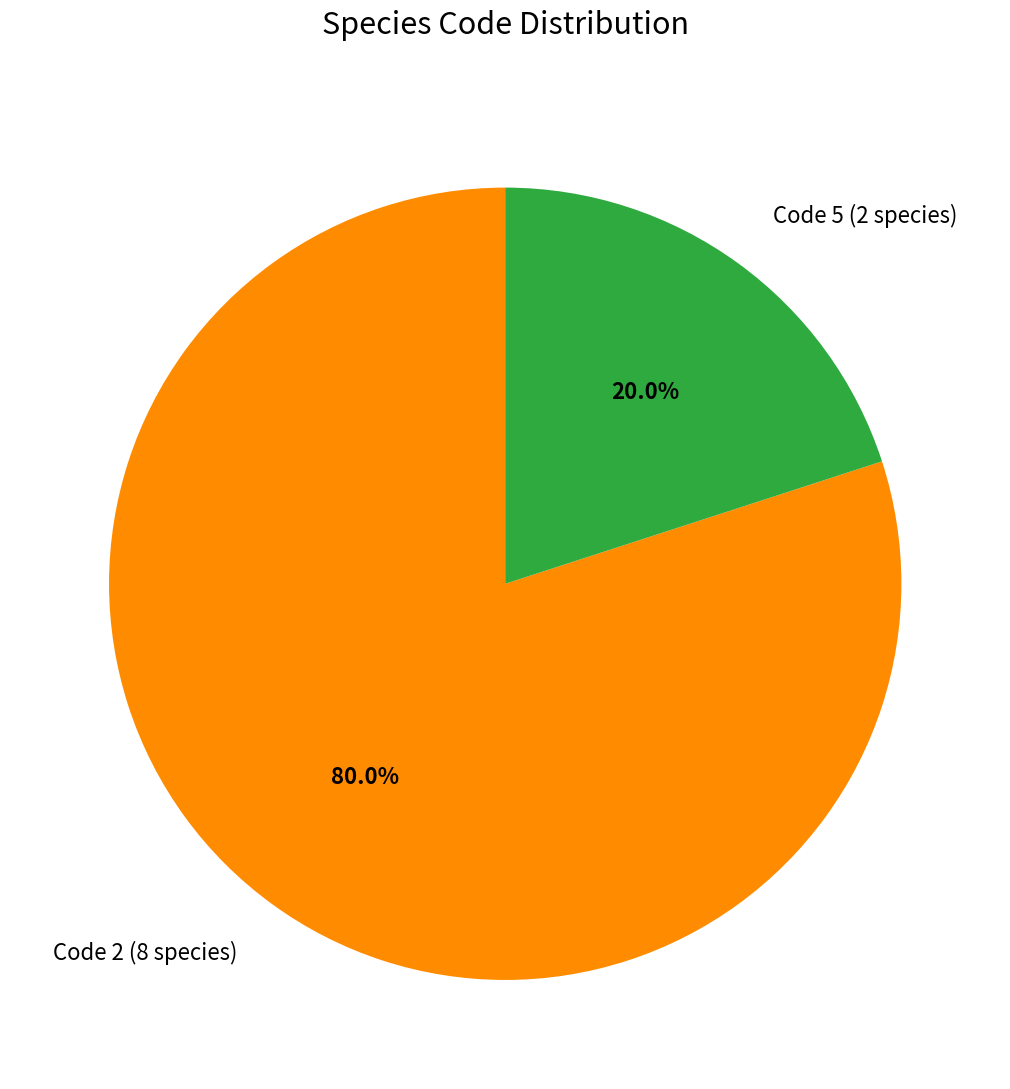

Rank the categories by value from highest to lowest.

Code 2 (8 species), Code 5 (2 species)